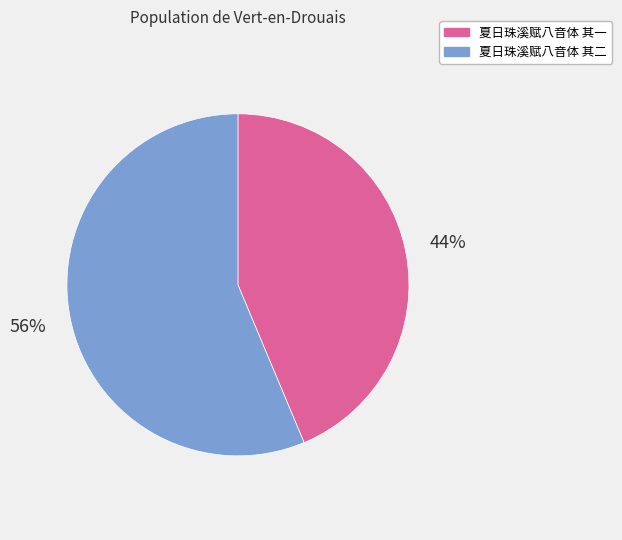

Approximately how many times larger is the value at 夏日珠溪赋八音体 其二 compared to 夏日珠溪赋八音体 其一?

1.3